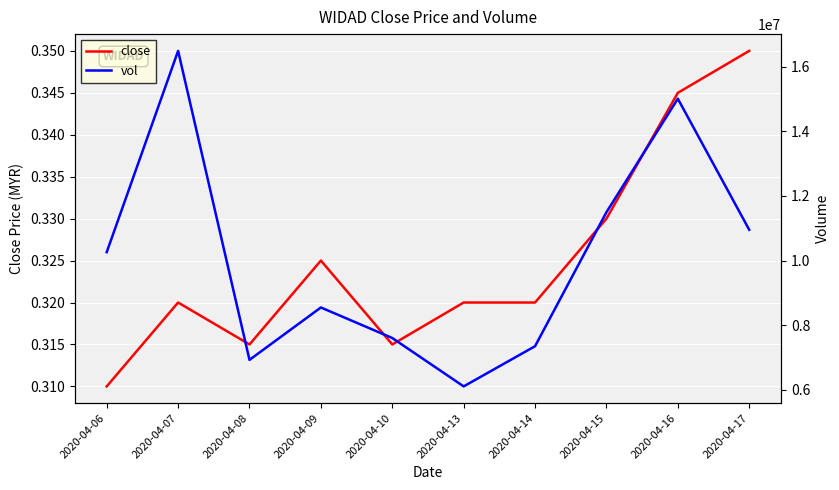

Rank the categories by close value from lowest to highest.

2020-04-06, 2020-04-08, 2020-04-10, 2020-04-07, 2020-04-13, 2020-04-14, 2020-04-09, 2020-04-15, 2020-04-16, 2020-04-17